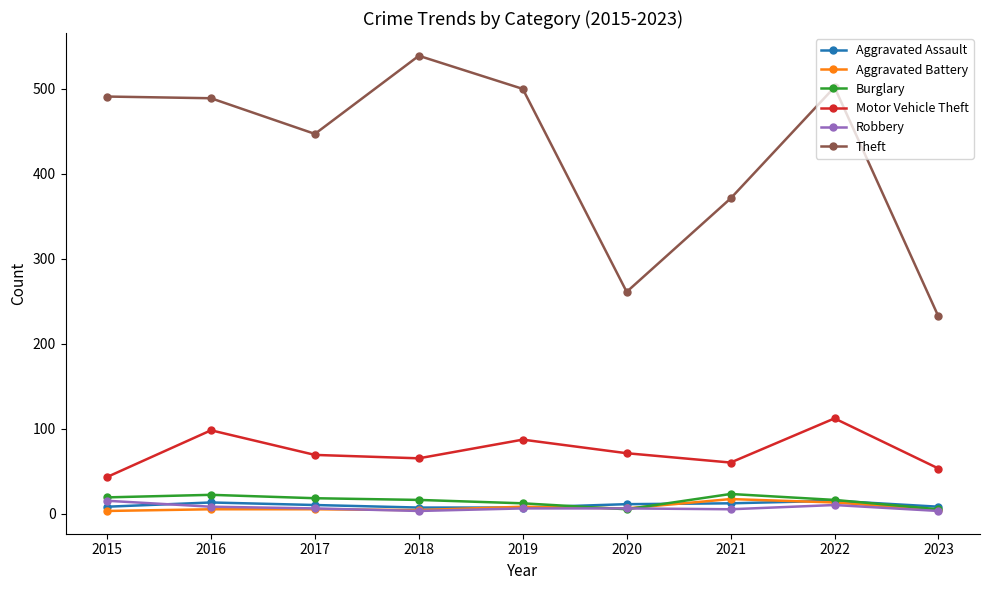

At how many categories does at least one series exceed 132?

9